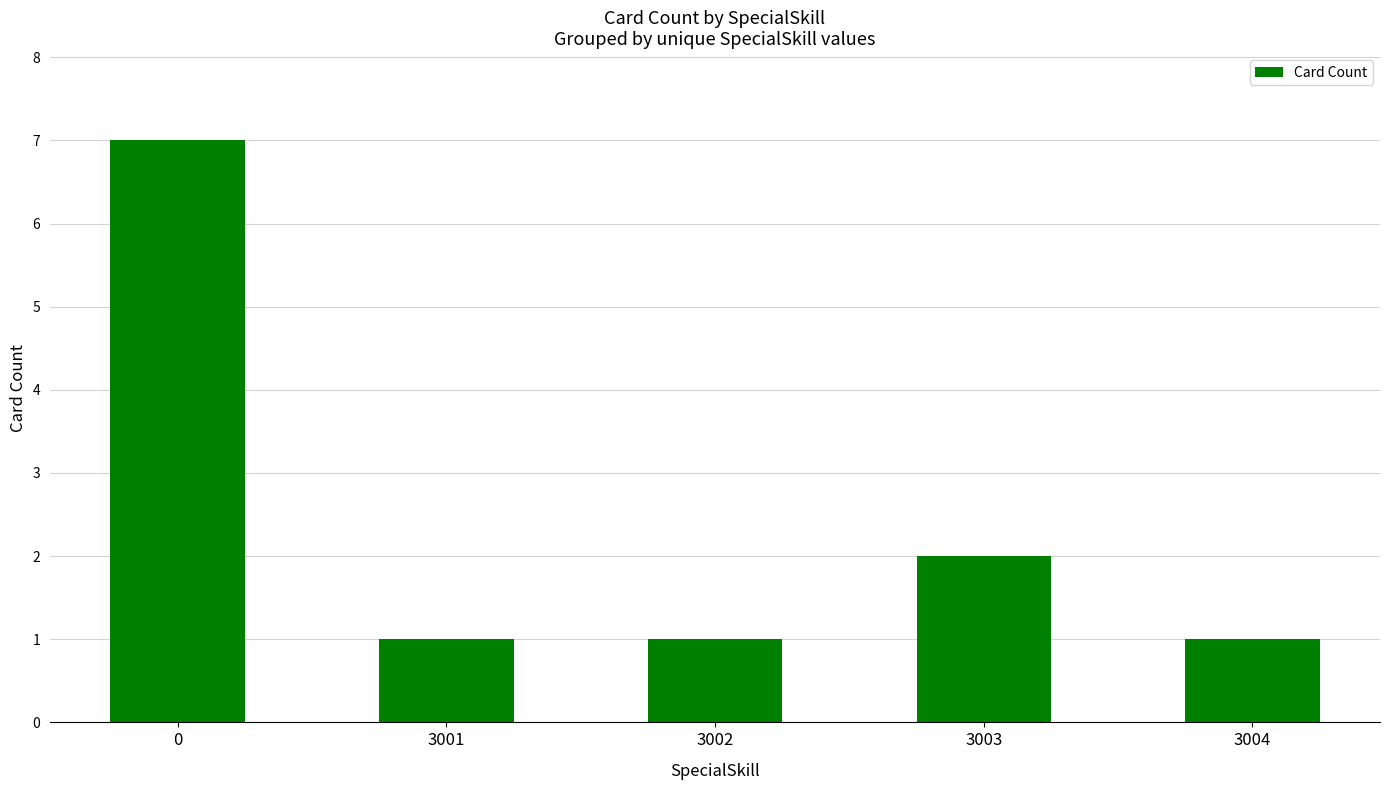

What is the value of the 1st bar from the left?

7